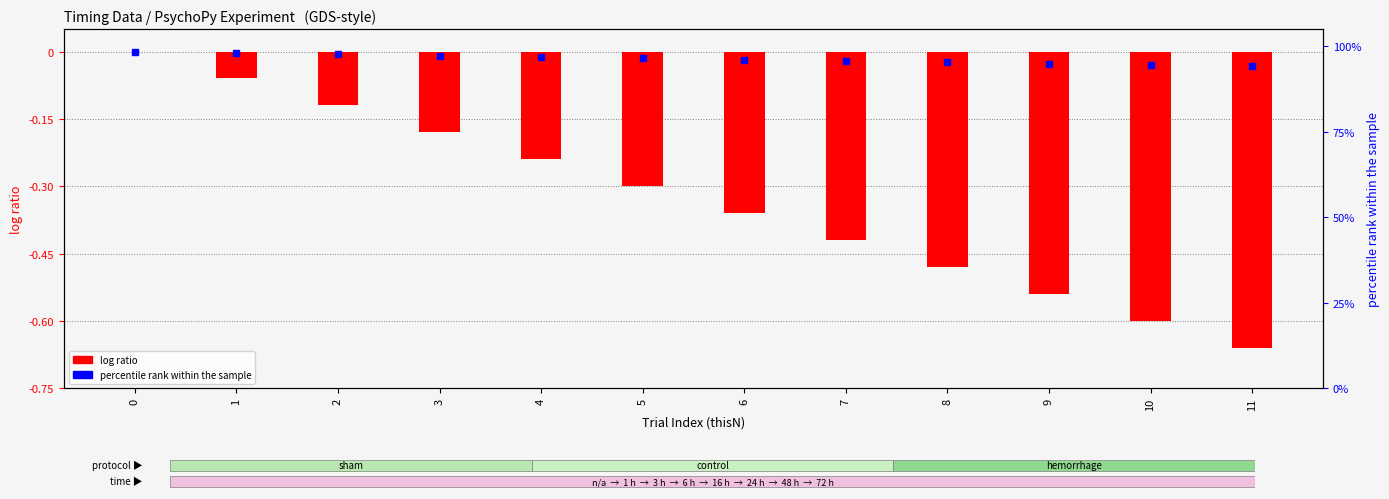

Rank the categories by value from lowest to highest.

11, 10, 9, 8, 7, 6, 5, 4, 3, 2, 1, 0